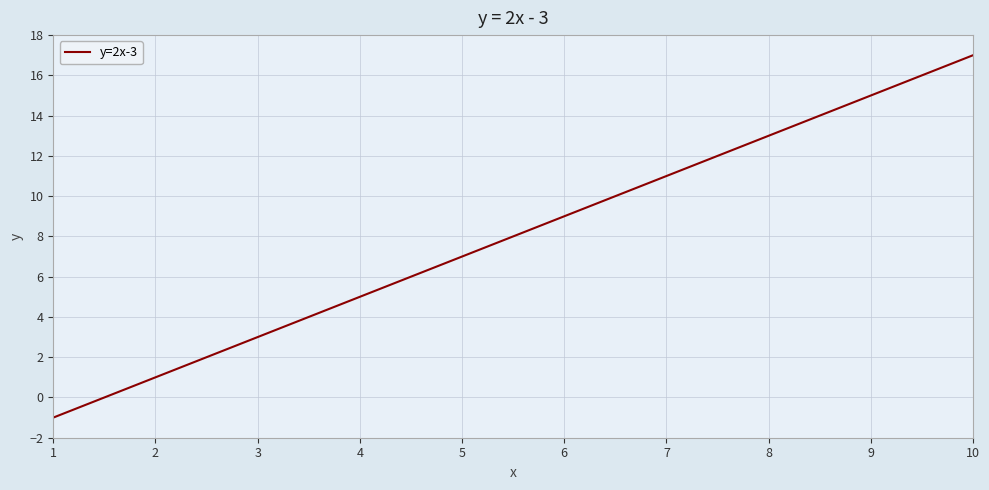

Reading left to right, what are all the values shown in this chart?

1=-1	2=1	3=3	4=5	5=7	6=9	7=11	8=13	9=15	10=17